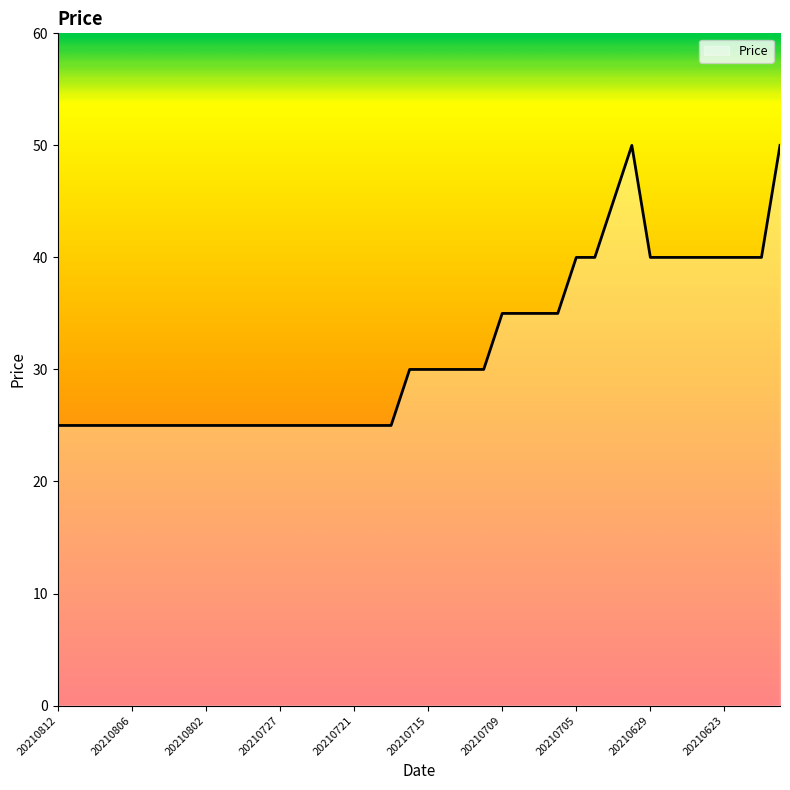

What is the minimum value shown in the chart?

25